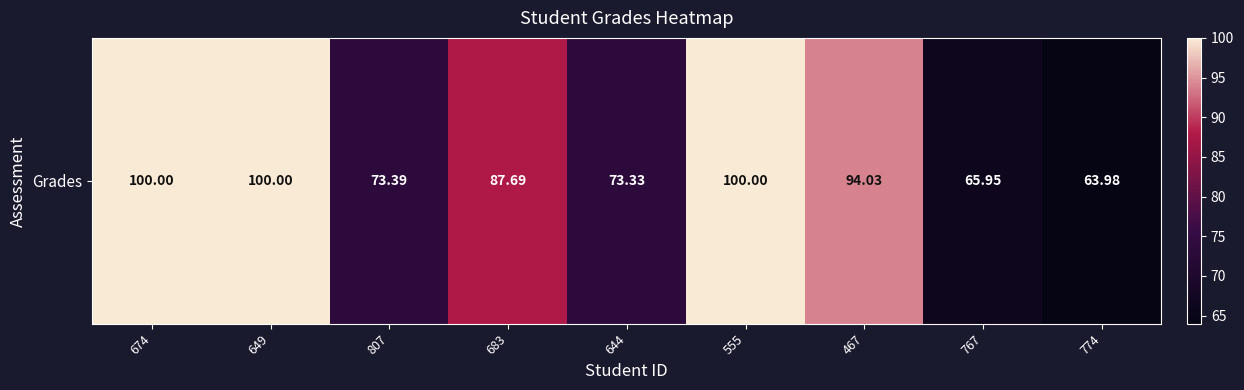

The value at 774 is 64.0. True or false?

True